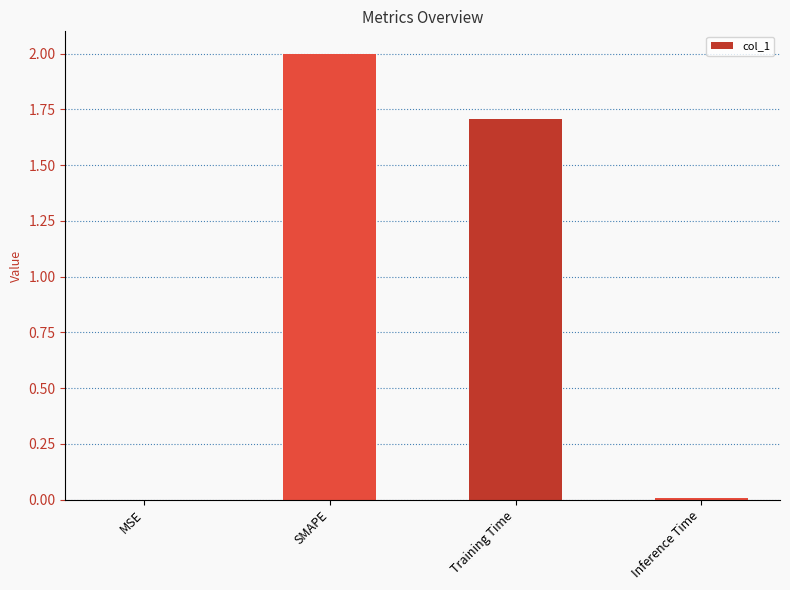

At which label does the data first exceed 1?

SMAPE